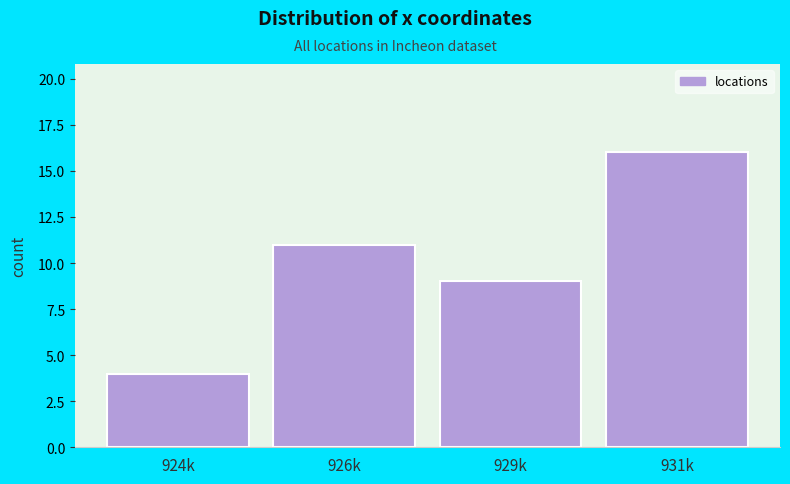

Reading left to right, extract all data points from this chart.

924k=4	926k=11	929k=9	931k=16